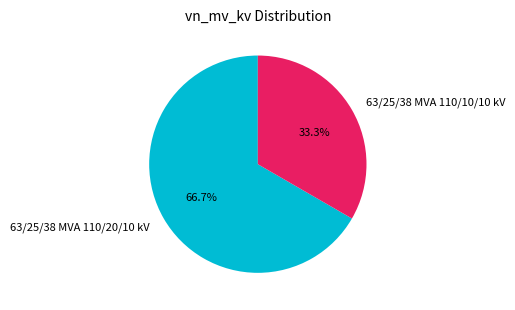

To the nearest percent, what is the average slice percentage?

50%